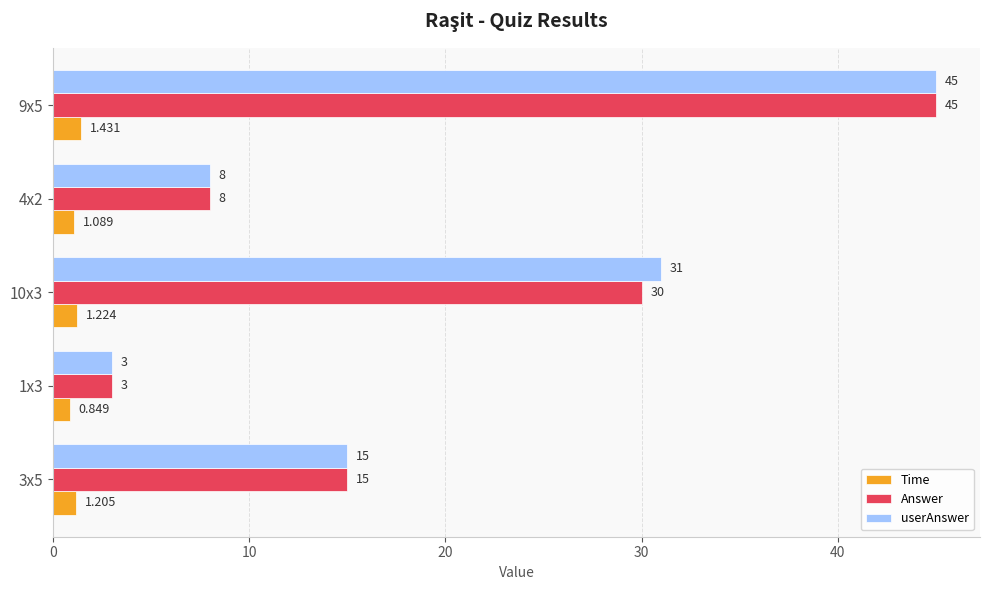

Which series has the largest total across all categories?

userAnswer